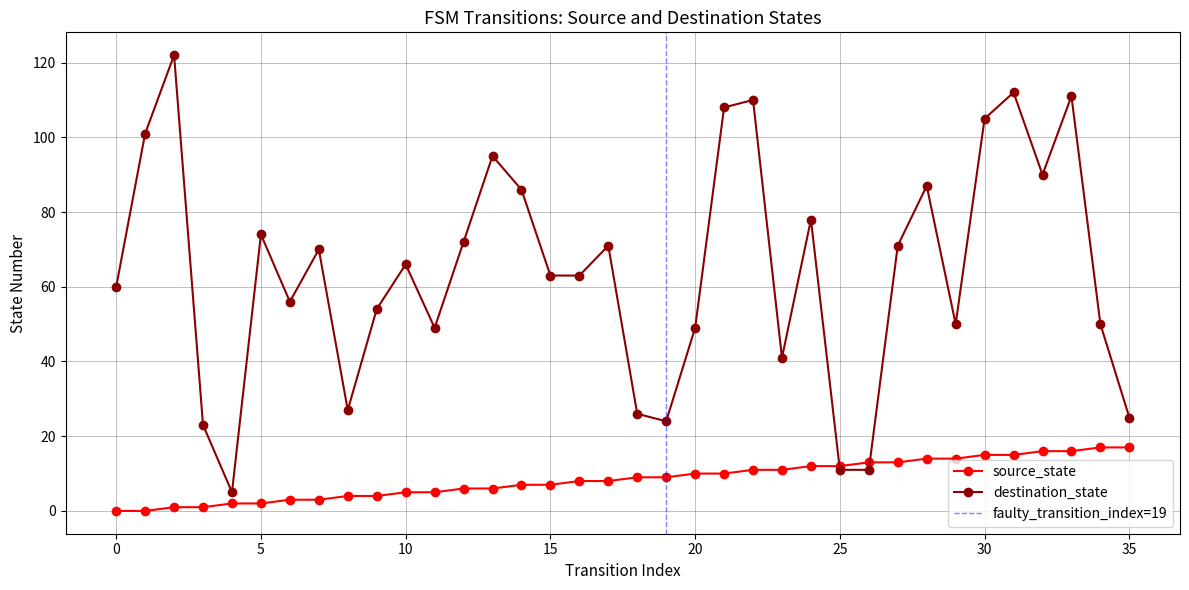

What is the maximum value for destination_state?

122